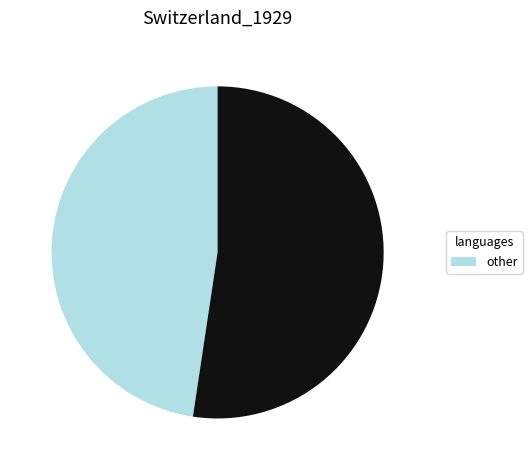

Does any single category account for the majority?

Yes